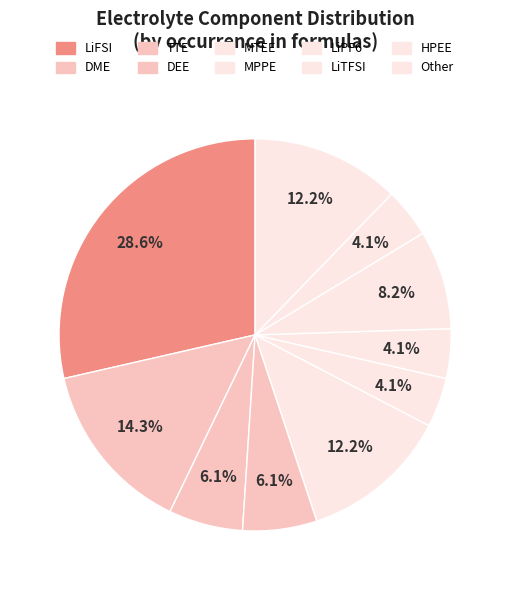

What percentage is NOT represented by MPPE?

95.9%